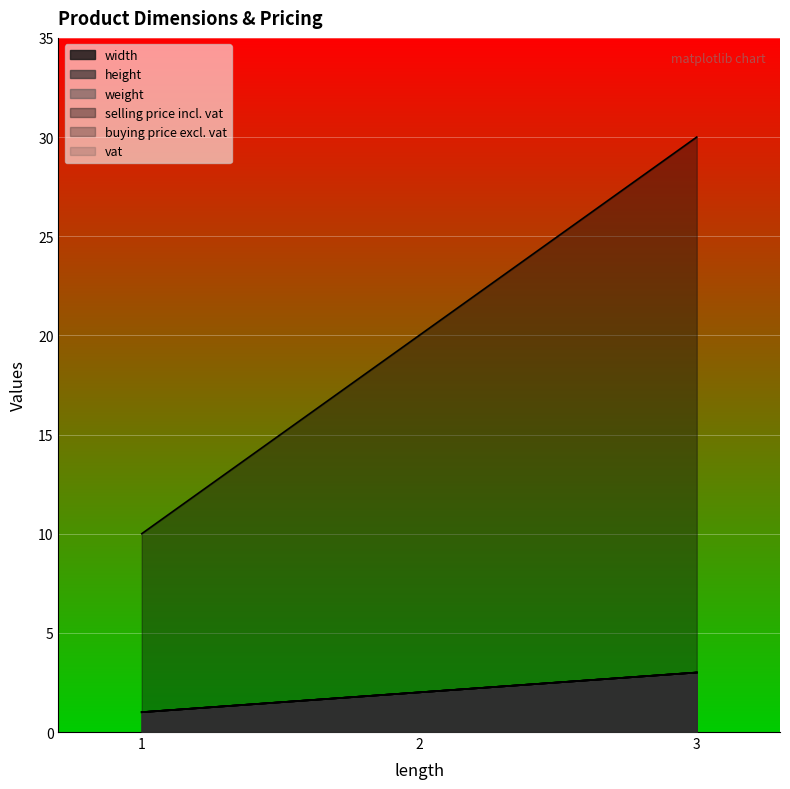

Count the number of categories in the chart.

3